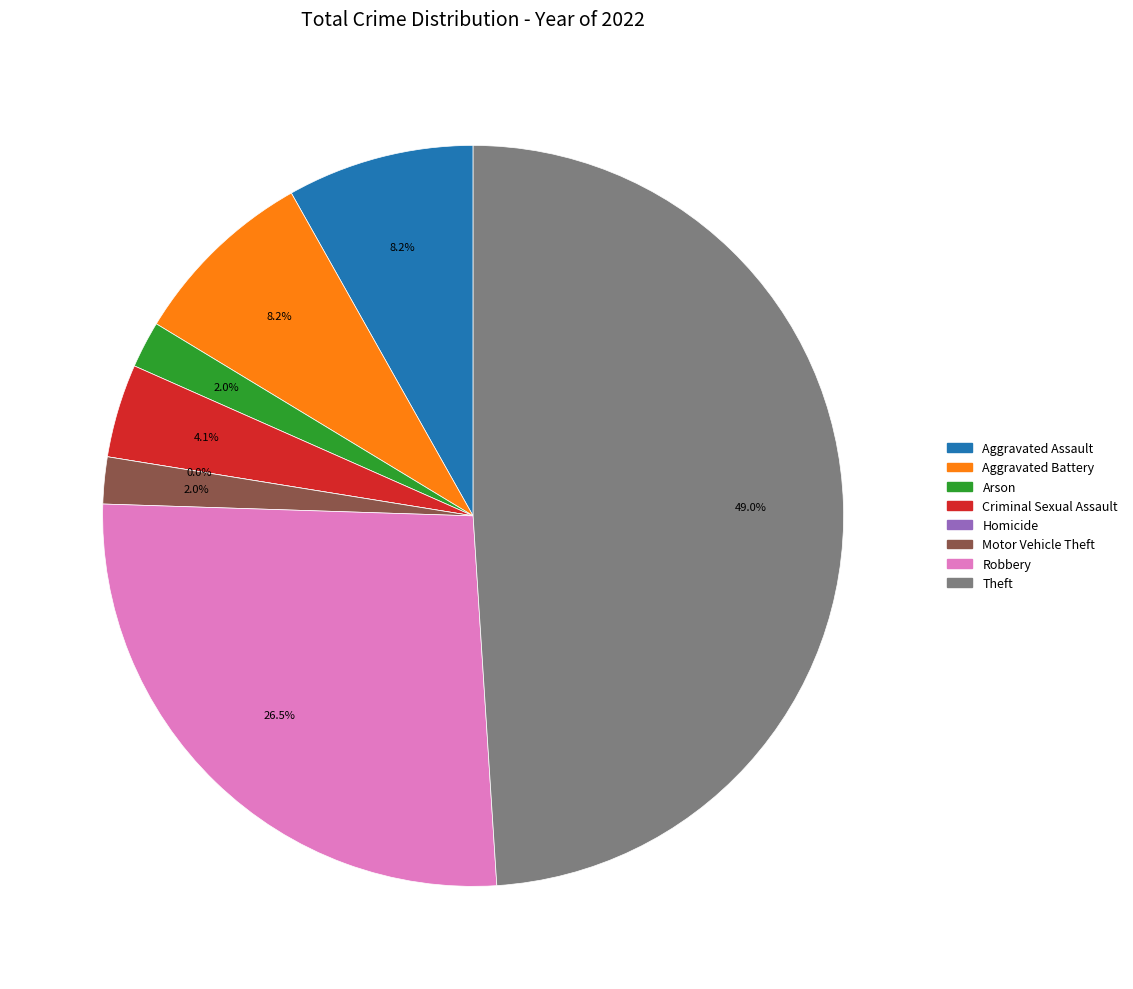

Which category has the biggest portion of the pie?

Theft